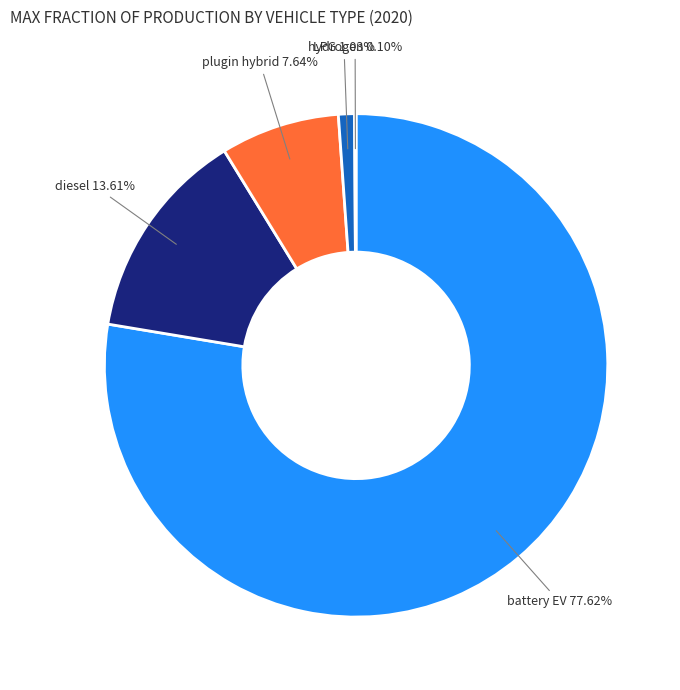

Does any single category account for the majority?

Yes